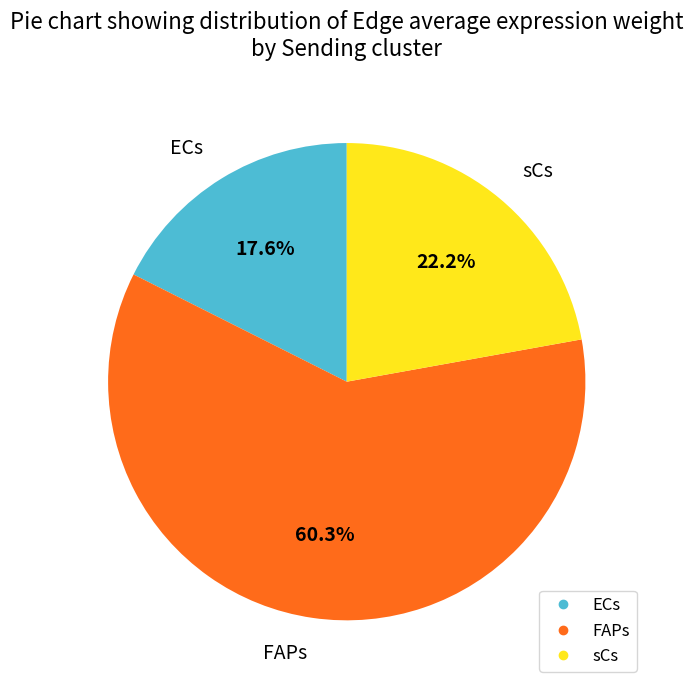

Which category has the smallest portion of the pie?

ECs